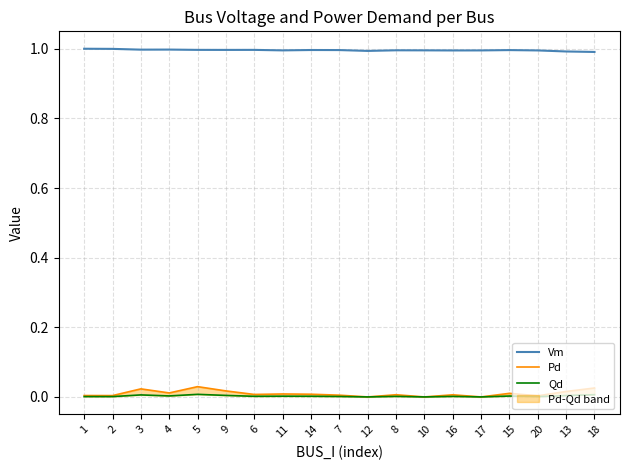

True or false: Vm and Qd cross at least once.

False